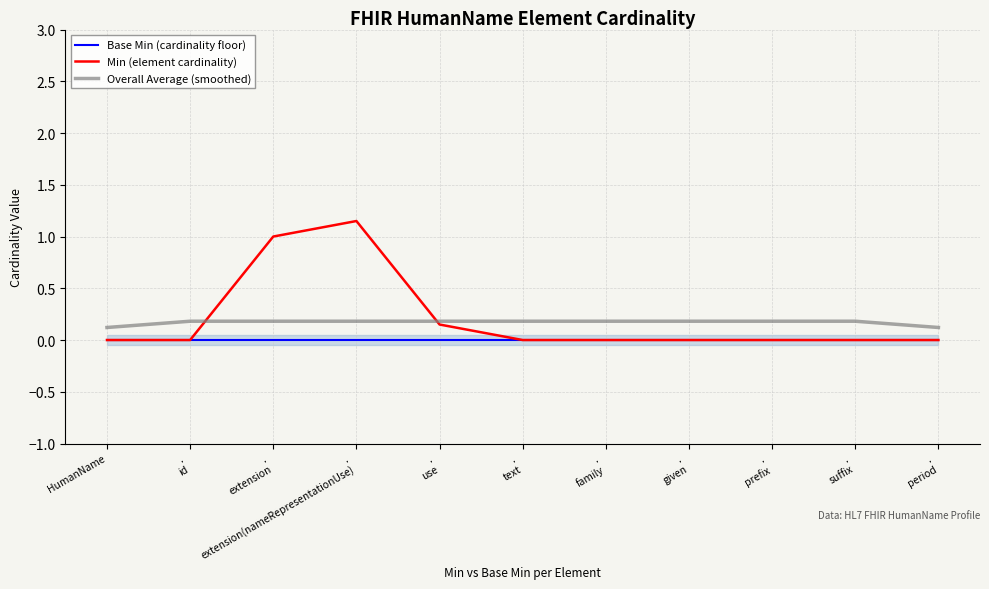

Reading left to right, transcribe all the data shown in this chart.

Base Min (cardinality floor): 0.0	0.0	0.0	0.0	0.0	0.0	0.0	0.0	0.0	0.0	0.0
Min (element cardinality): 0.0	0.0	1.0	1.1	0.1	0.0	0.0	0.0	0.0	0.0	0.0
Overall Average (smoothed): 0.1	0.2	0.2	0.2	0.2	0.2	0.2	0.2	0.2	0.2	0.1